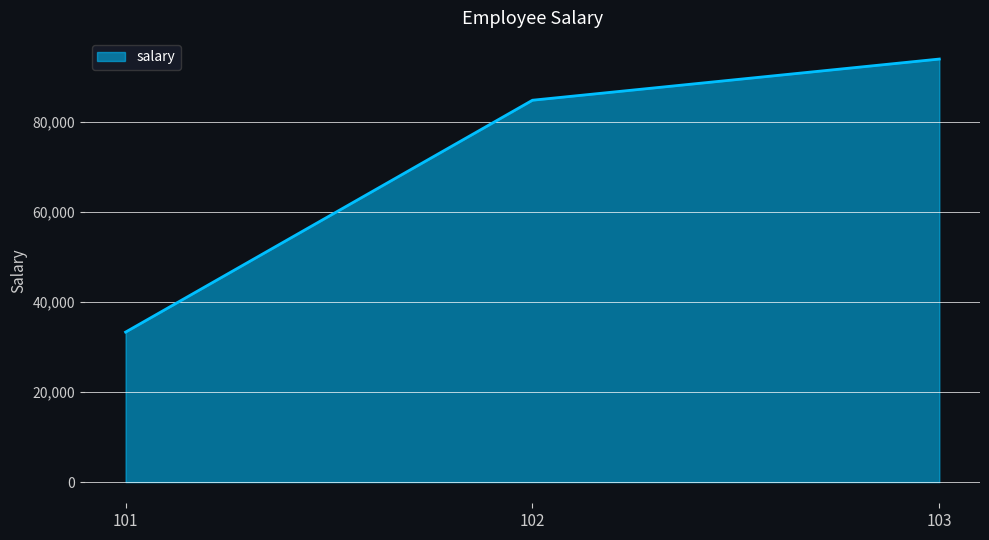

How many series are shown in this chart?

1